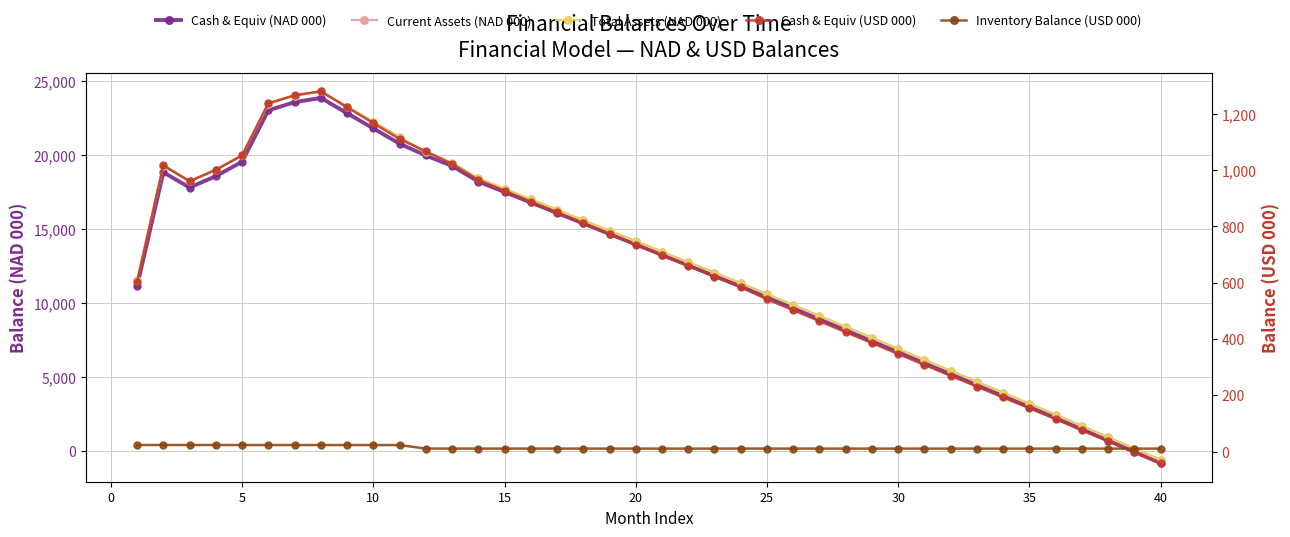

True or false: Inventory Balance (USD 000) has a value of 19.3 at 20.

False